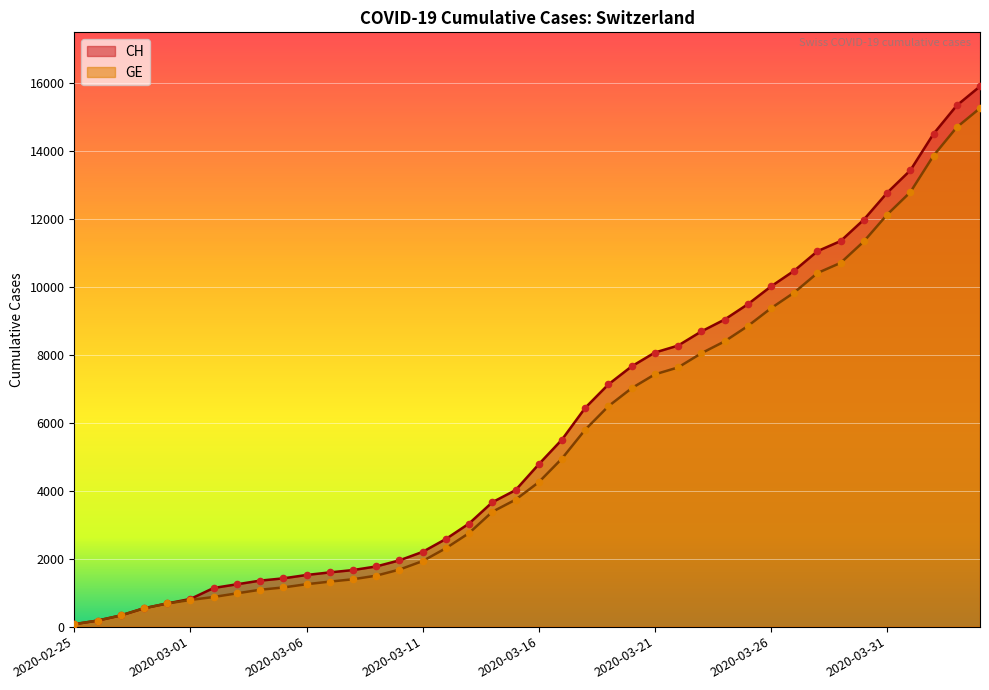

What is the total value across all series at 2020-03-28?

21440